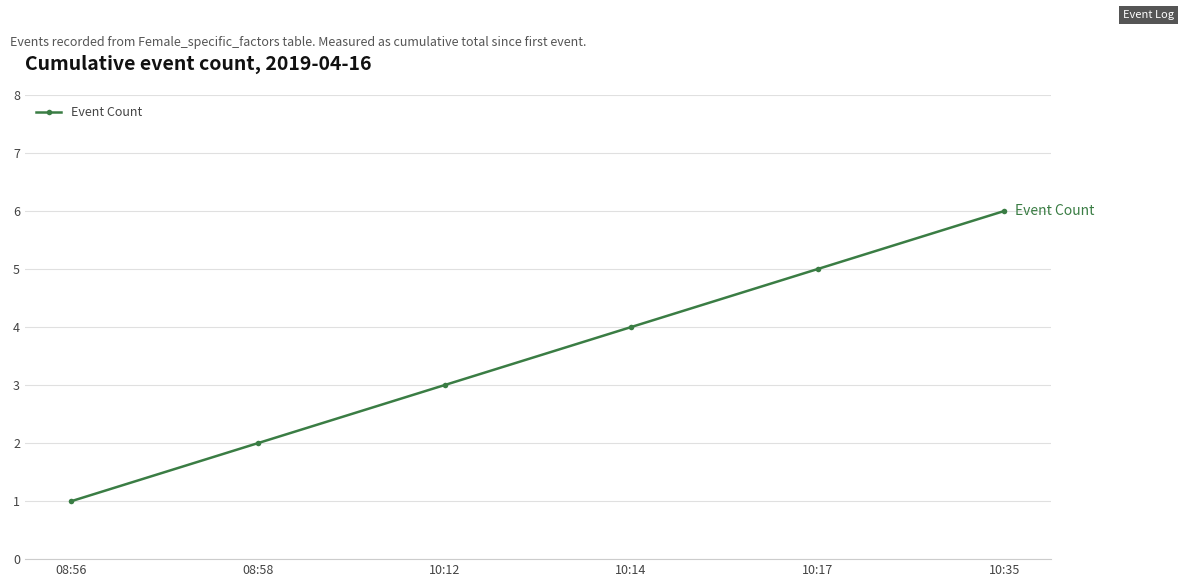

What is the sum of all values?

21